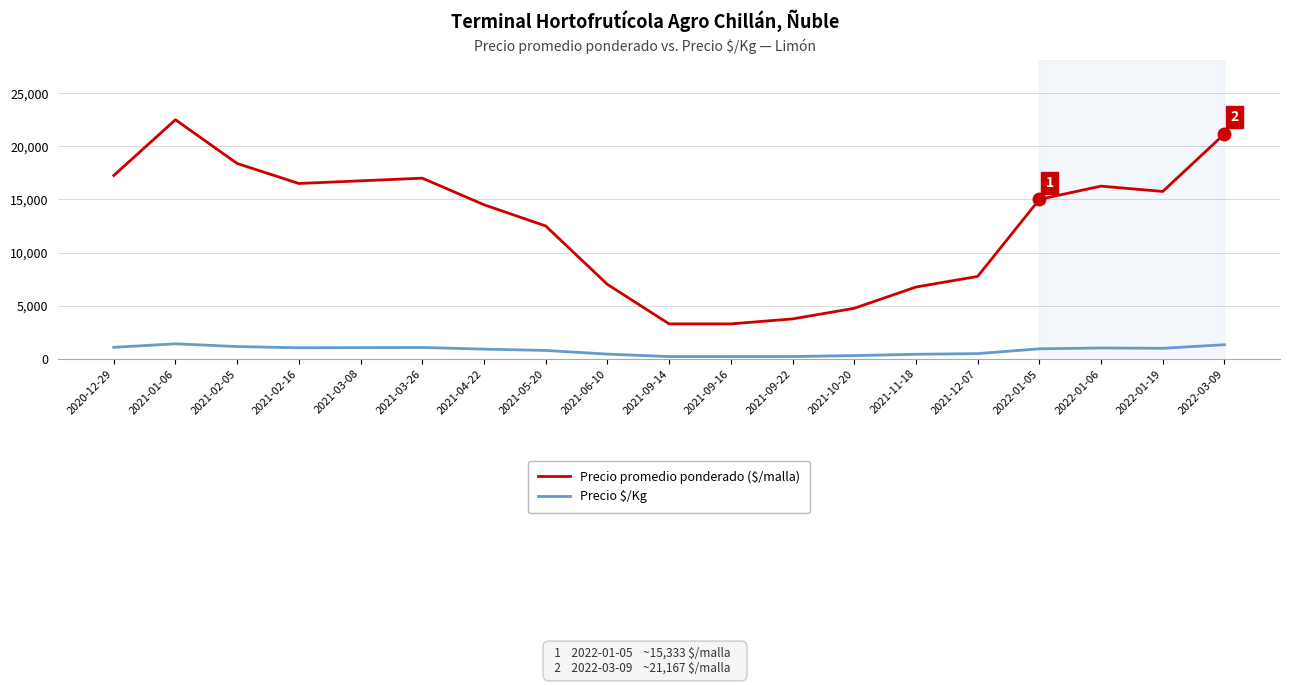

Is it true that Precio promedio ponderado ($/malla) equals 6645.7 at 2022-01-05?

False